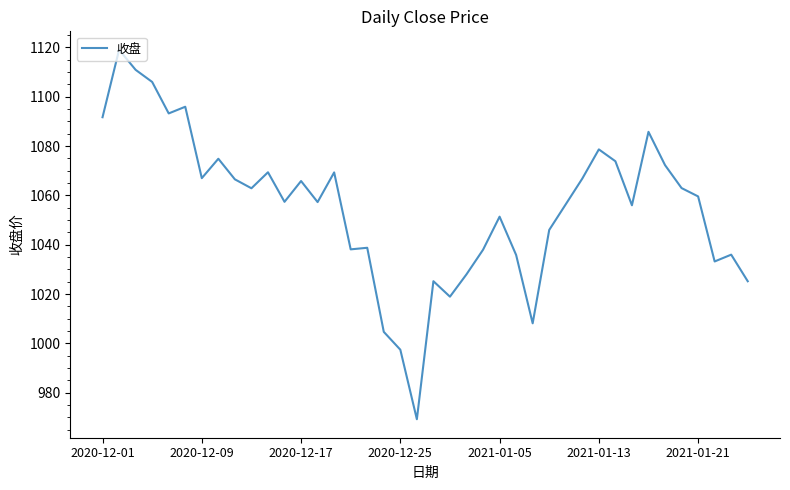

What is the difference between the maximum and minimum values?

149.8